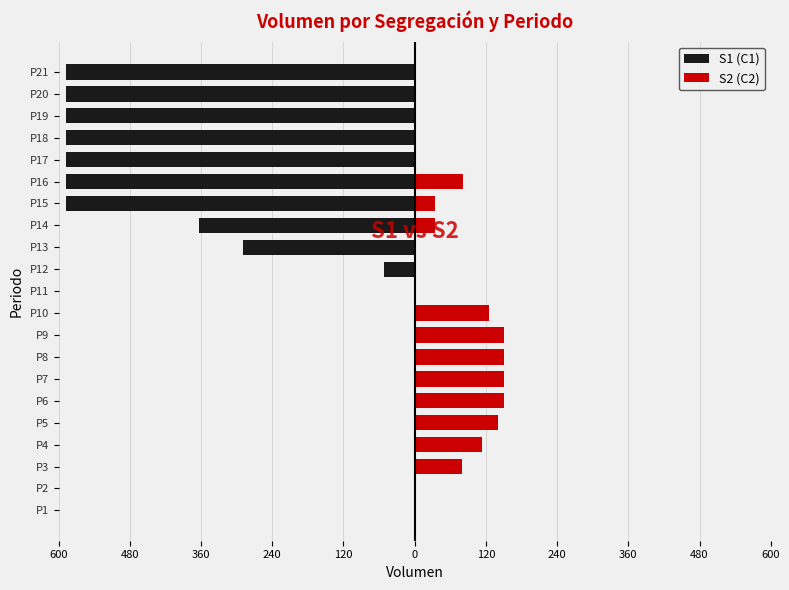

What is the difference between the second highest and second lowest values in the S2 (C2) series?

151